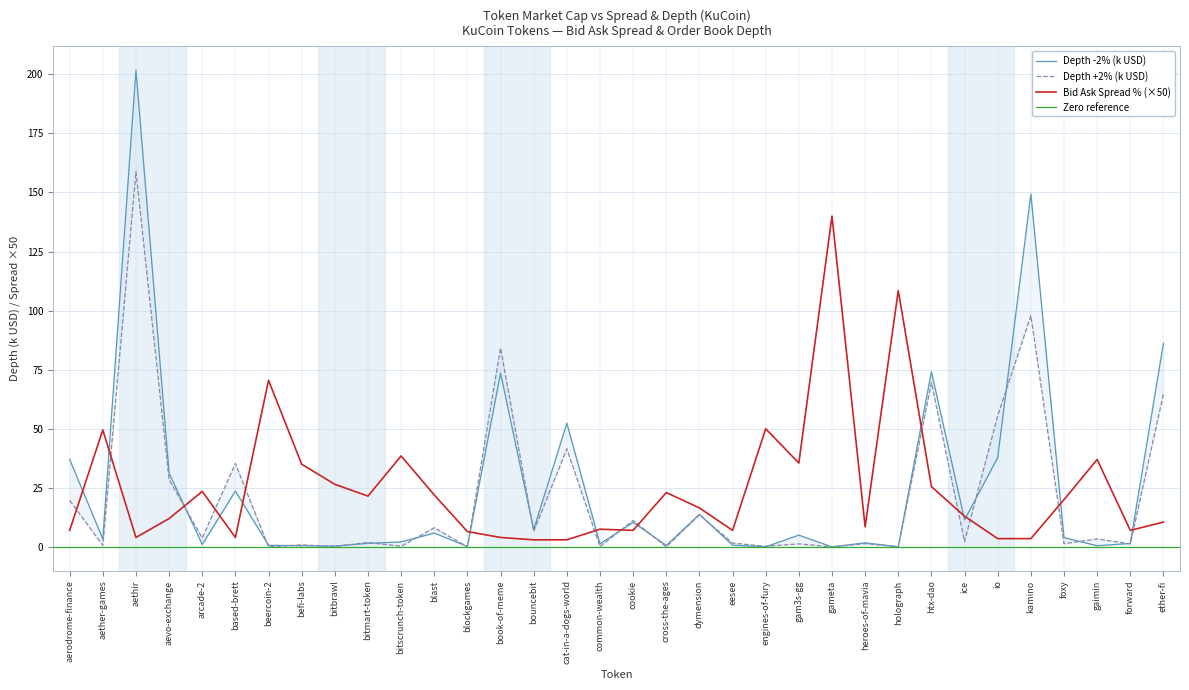

Reading right to left, what are all the values shown in this chart?

Bid Ask Spread Percentage: ether-fi=10.5	forward=7.0	gaimin=37.0	foxy=20.0	kamino=3.5	io=3.5	ice=13.0	htx-dao=25.5	holograph=108.5	heroes-of-mavia=8.5	gameta=140.0	gam3s-gg=35.5	engines-of-fury=50.0	eesee=7.0	dymension=16.5	cross-the-ages=23.0	cookie=7.0	common-wealth=7.5	cat-in-a-dogs-world=3.0	bouncebit=3.0	book-of-meme=4.0	blockgames=6.5	blast=22.0	bitscrunch-token=38.5	bitmart-token=21.5	bitbrawl=26.5	befi-labs=35.0	beercoin-2=70.5	based-brett=4.0	arcade-2=23.5	aevo-exchange=12.0	aethir=4.0	aether-games=49.5	aerodrome-finance=7.0
Depth +2% (k): ether-fi=64.7	forward=1.3	gaimin=3.4	foxy=1.4	kamino=97.9	io=55.6	ice=2.3	htx-dao=69.5	holograph=0.1	heroes-of-mavia=1.4	gameta=0.0	gam3s-gg=1.3	engines-of-fury=0.3	eesee=1.6	dymension=13.6	cross-the-ages=0.1	cookie=11.2	common-wealth=0.2	cat-in-a-dogs-world=41.5	bouncebit=6.5	book-of-meme=84.2	blockgames=0.1	blast=8.1	bitscrunch-token=0.3	bitmart-token=1.9	bitbrawl=0.2	befi-labs=0.8	beercoin-2=0.0	based-brett=35.3	arcade-2=3.8	aevo-exchange=28.5	aethir=158.8	aether-games=0.7	aerodrome-finance=19.7
Depth -2% (k): ether-fi=86.2	forward=1.4	gaimin=0.5	foxy=4.0	kamino=149.3	io=37.8	ice=11.5	htx-dao=74.1	holograph=0.1	heroes-of-mavia=1.7	gameta=0.0	gam3s-gg=5.0	engines-of-fury=0.0	eesee=0.7	dymension=13.8	cross-the-ages=0.6	cookie=10.4	common-wealth=1.3	cat-in-a-dogs-world=52.4	bouncebit=7.3	book-of-meme=73.6	blockgames=0.2	blast=5.9	bitscrunch-token=2.1	bitmart-token=1.5	bitbrawl=0.3	befi-labs=0.5	beercoin-2=0.7	based-brett=23.6	arcade-2=1.0	aevo-exchange=31.2	aethir=201.8	aether-games=3.4	aerodrome-finance=37.0